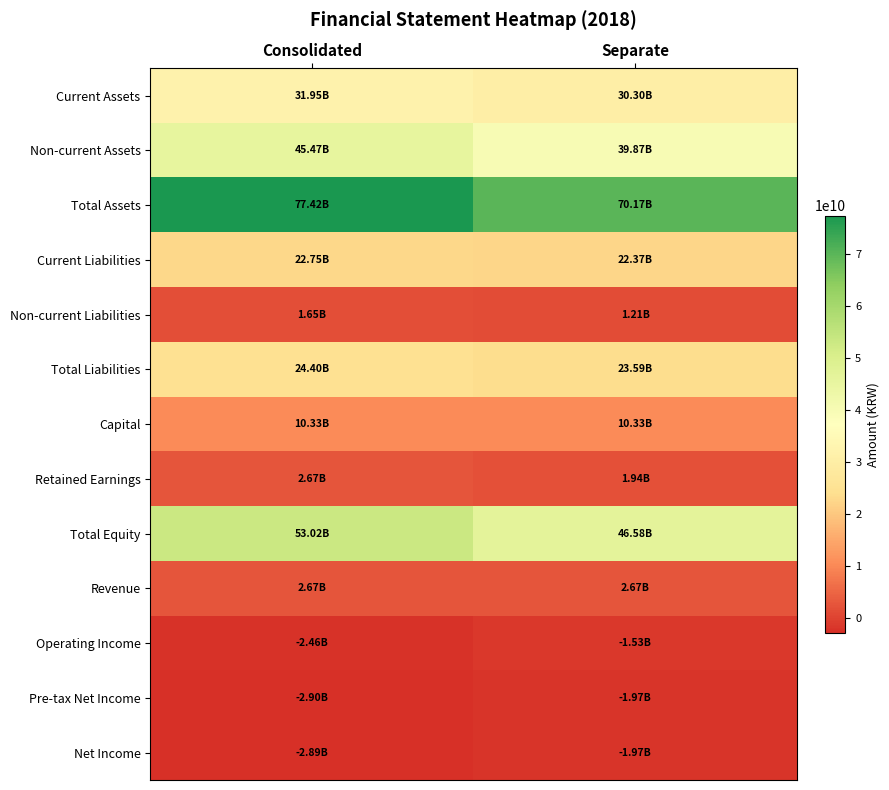

Reading right to left, list all the values displayed in this chart.

Current Assets: Separate=30300538278	Consolidated=31948442563
Non-current Assets: Separate=39869330237	Consolidated=45469397715
Total Assets: Separate=70169868515	Consolidated=77417840278
Current Liabilities: Separate=22373978099	Consolidated=22751113330
Non-current Liabilities: Separate=1212000000	Consolidated=1651455639
Total Liabilities: Separate=23585978099	Consolidated=24402568969
Capital: Separate=10332911000	Consolidated=10332911000
Retained Earnings: Separate=1944631819	Consolidated=2670855443
Total Equity: Separate=46583890416	Consolidated=53015271309
Revenue: Separate=2671764745	Consolidated=2671764745
Operating Income: Separate=-1529289086	Consolidated=-2459599326
Pre-tax Net Income: Separate=-1966979347	Consolidated=-2901069330
Net Income: Separate=-1966979347	Consolidated=-2888597557